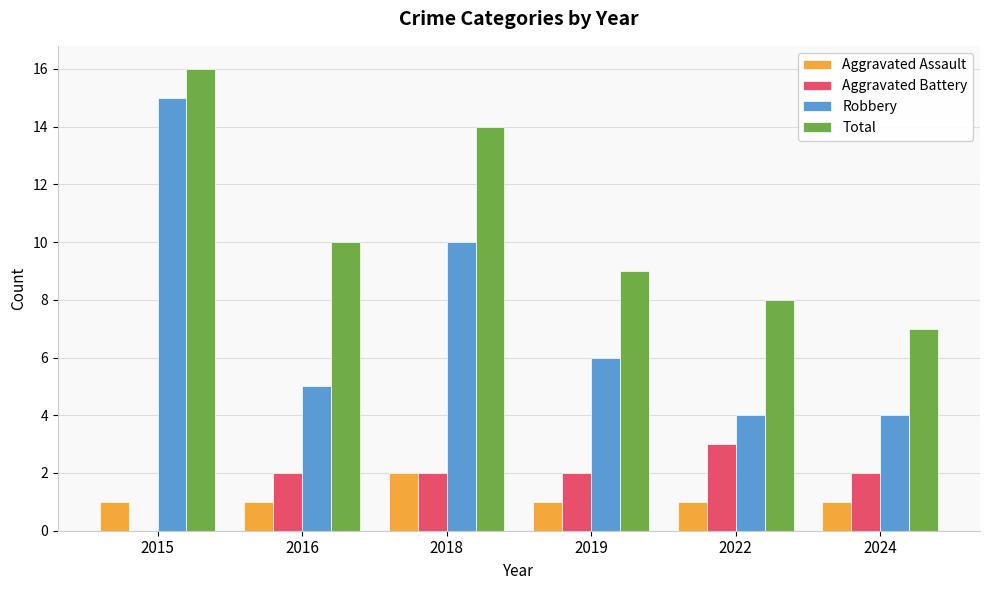

What is the sum of the Total values at 2022 and 2018?

22